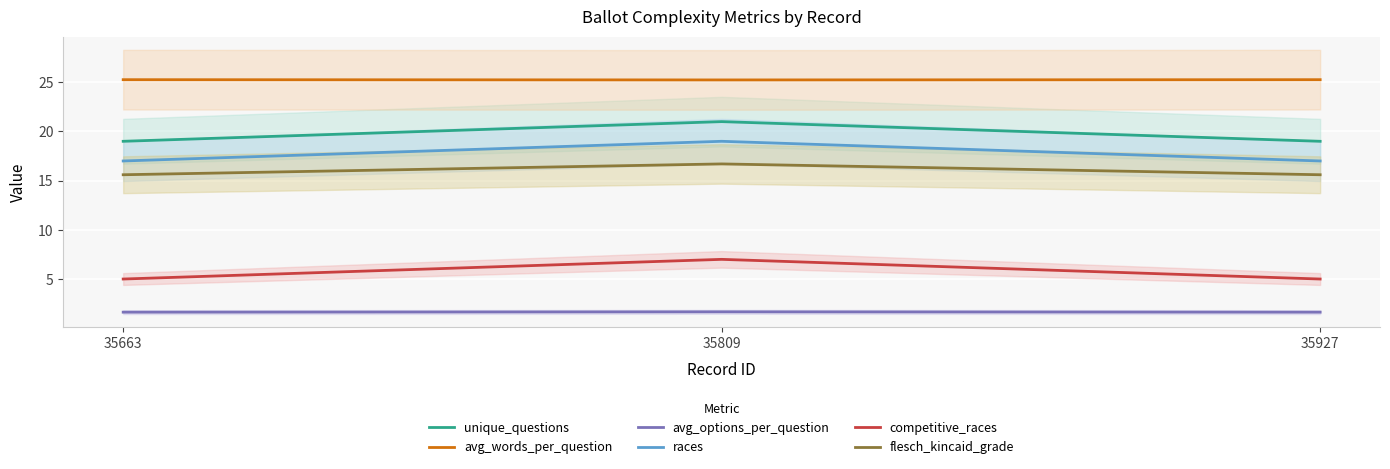

At which category does the chart reach its peak across all series?

35663